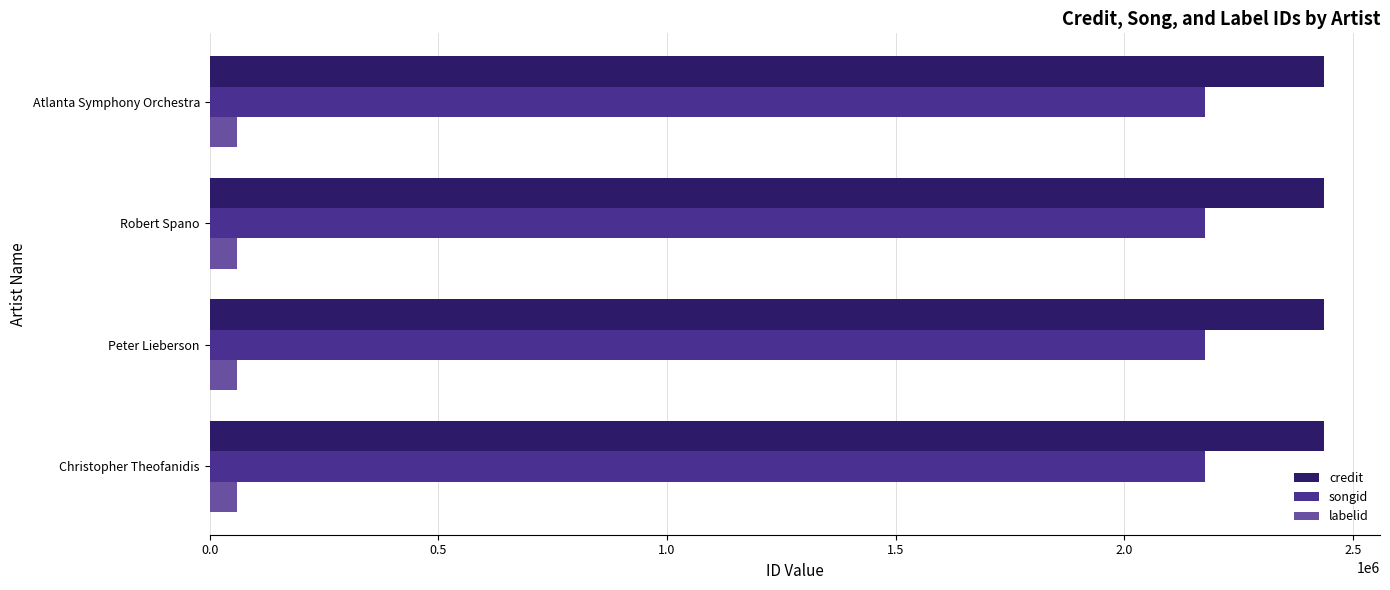

What is the sum of all credit values?

9750860